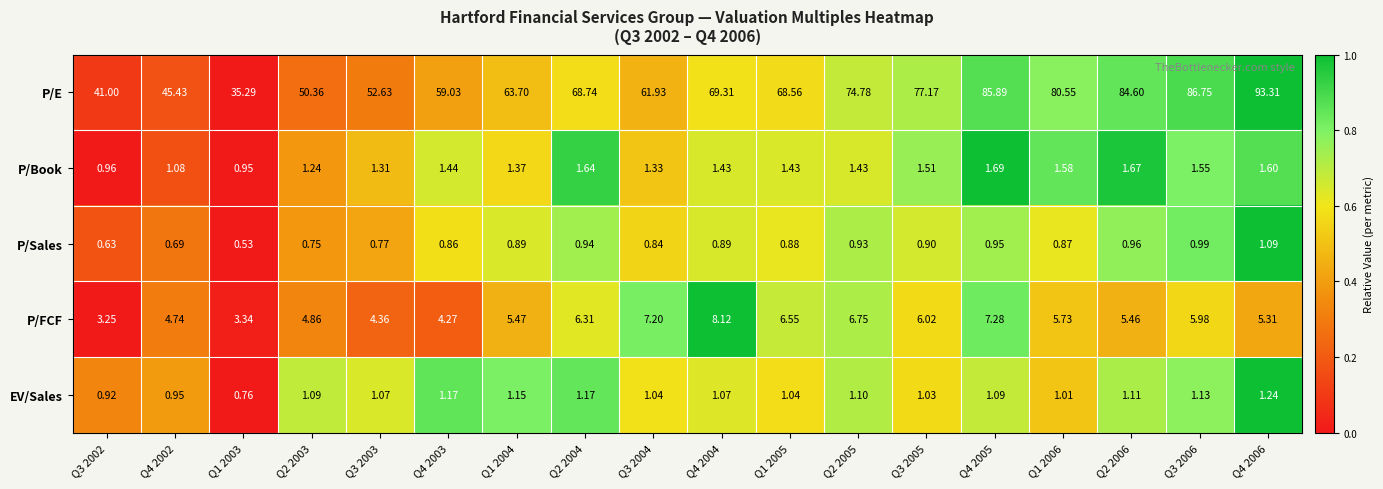

Rank the series at Q2 2005 from highest to lowest value.

P/E, P/FCF, P/Book, EV/Sales, P/Sales